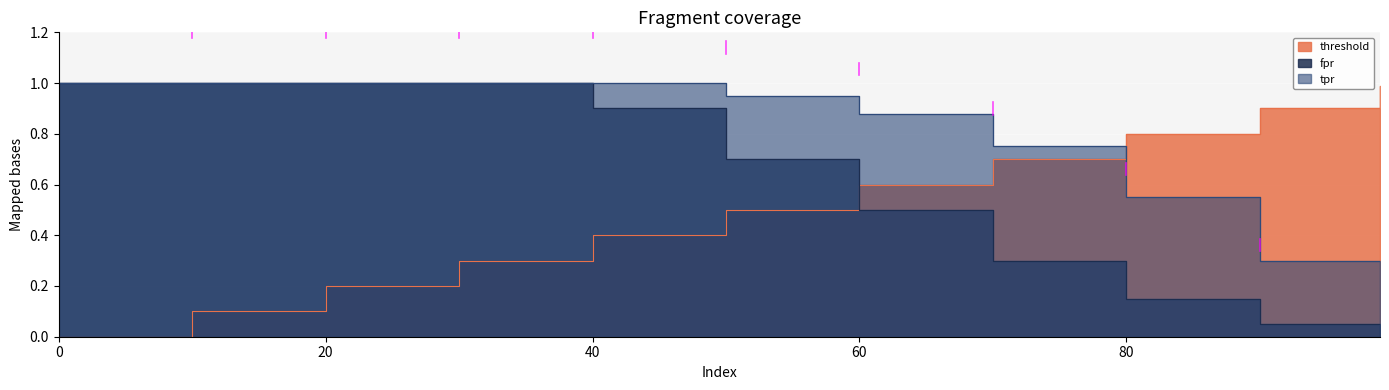

Rank the series at 99 from lowest to highest value.

fpr, tpr, threshold